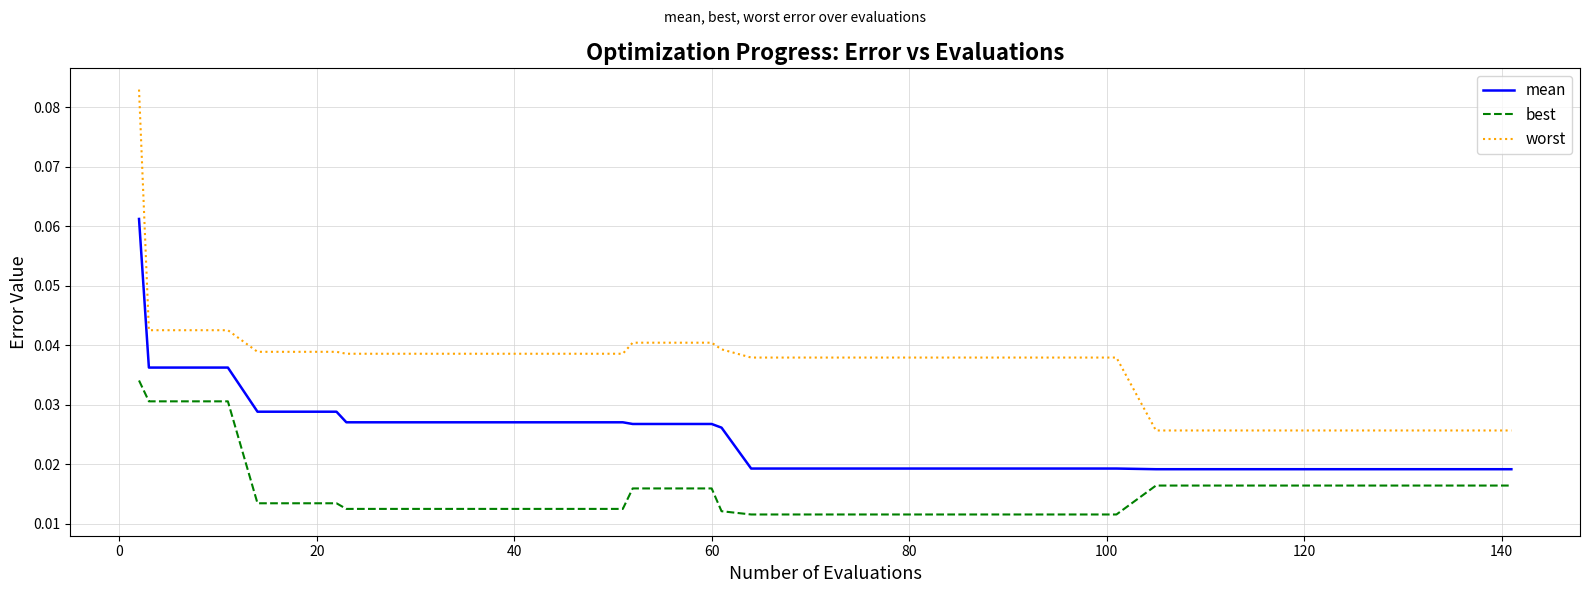

How many lines are shown in the chart?

3